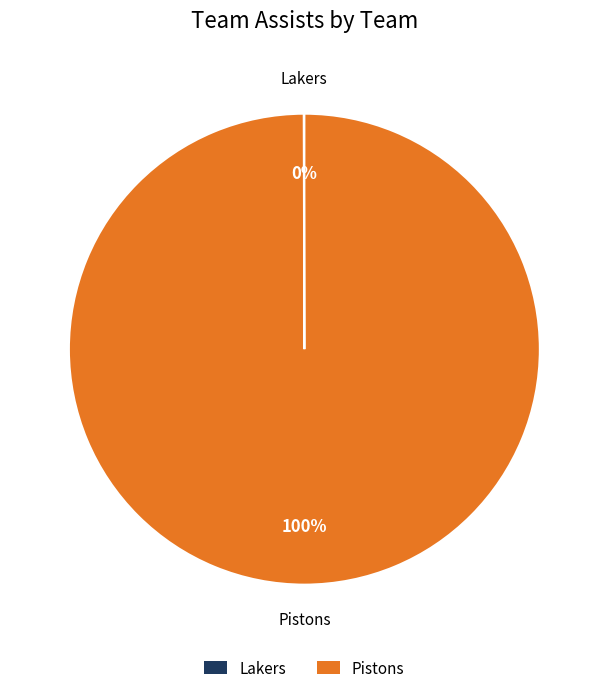

To the nearest percent, what is the difference between the largest and smallest slice percentages?

100%